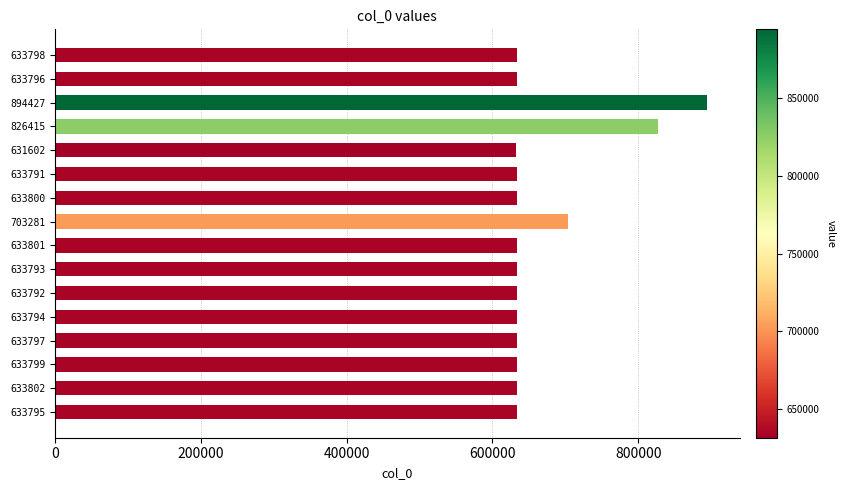

True or false: the data shows 1482422 at 894427.

False